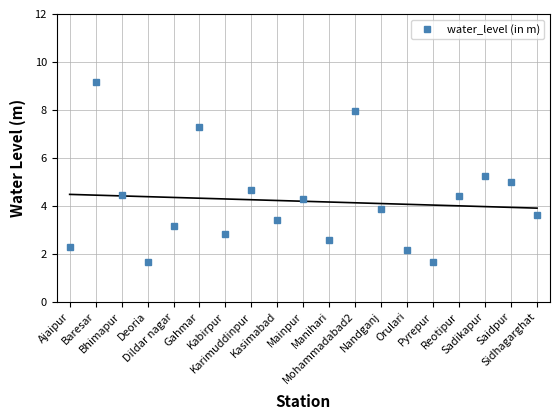

Rank the categories by value from lowest to highest.

Deoria, Pyrepur, Orulari, Ajaipur, Manihari, Kabirpur, Dildar nagar, Kasimabad, Sidhagarghat, Nandganj, Mainpur, Reotipur, Bhimapur, Karimuddinpur, Saidpur, Sadikapur, Gahmar, Mohammadabad2, Baresar